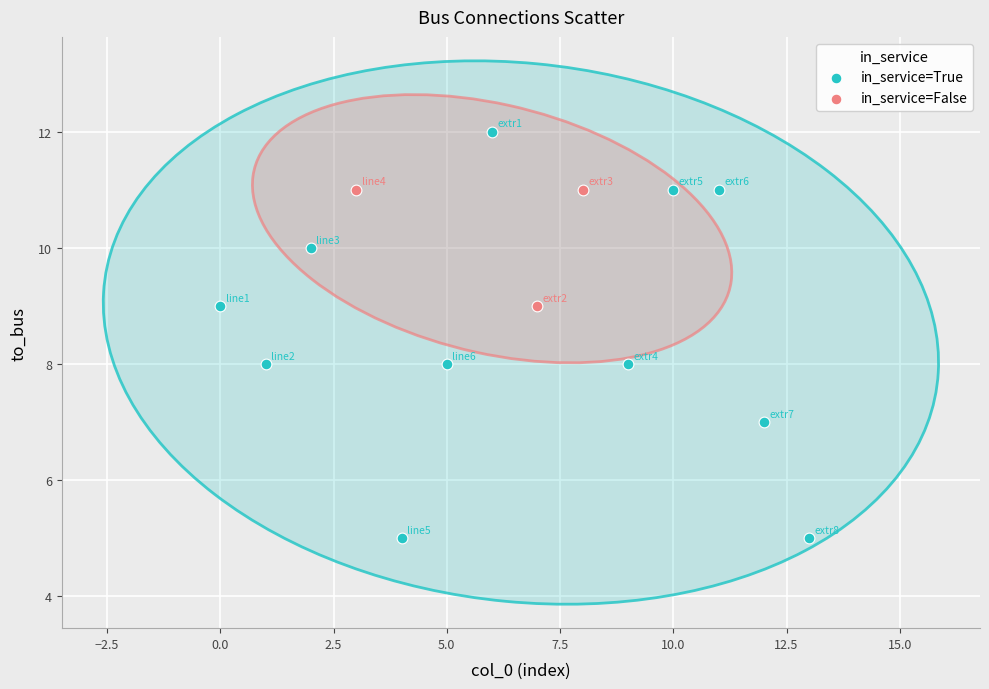

Which series has the widest spread of Y values?

in_service=True